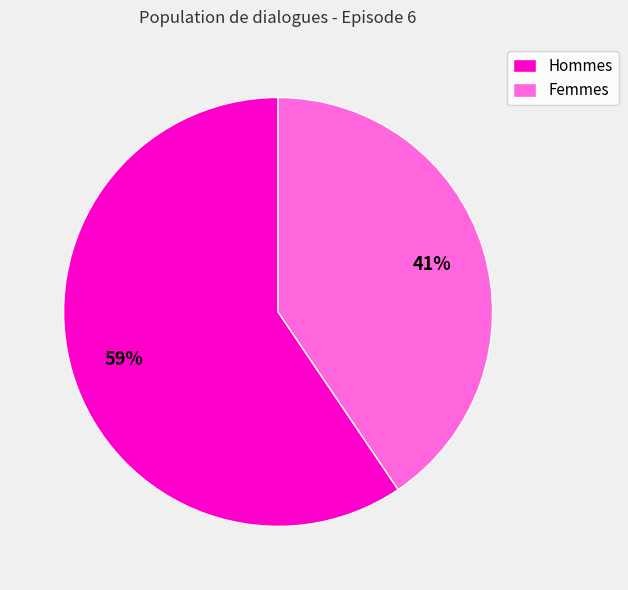

What is the ratio of the value at Femmes to the value at Hommes?

0.7